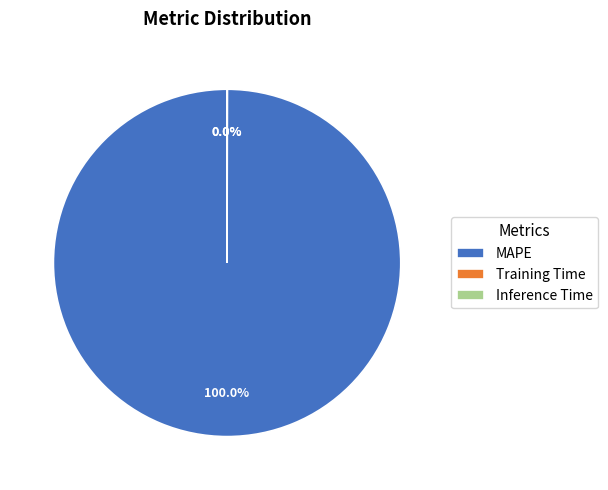

Is there any slice that represents more than half of the pie?

Yes